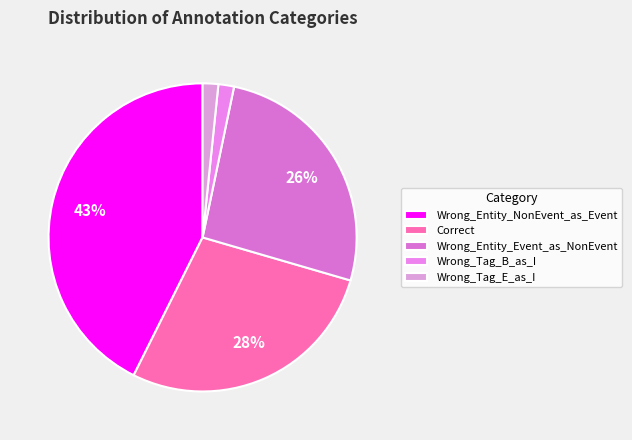

Approximately how many times larger is the value at Correct compared to Wrong_Entity_Event_as_NonEvent?

1.1